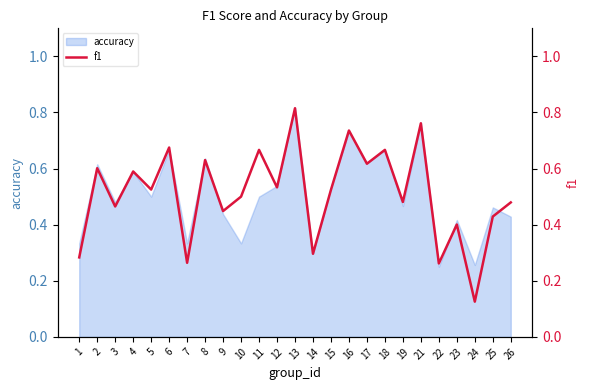

Reading left to right, extract all data points from this chart.

1=0.3	2=0.6	3=0.5	4=0.6	5=0.5	6=0.7	7=0.3	8=0.6	9=0.4	10=0.5	11=0.7	12=0.5	13=0.8	14=0.3	15=0.5	16=0.7	17=0.6	18=0.7	19=0.5	21=0.8	22=0.3	23=0.4	24=0.1	25=0.4	26=0.5